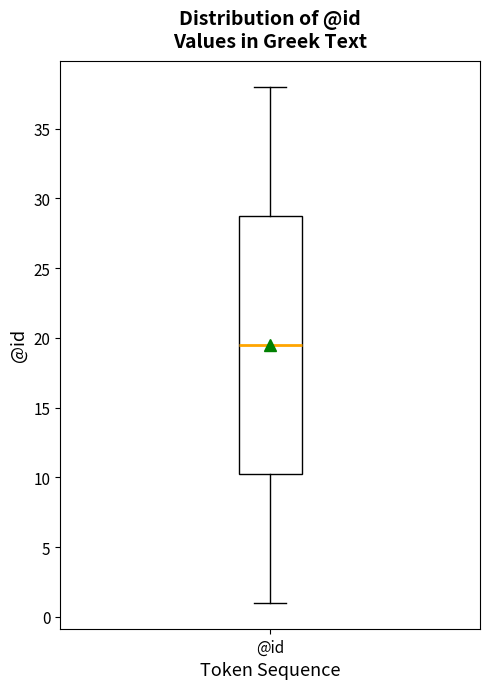

Read this box plot against the y-axis: the position of the median line, the range covered by the box, and the ends of both whiskers. The values are not printed on the chart, so give them approximately, as read against the axis.

median 19.5, box 10.5 to 29.0, whiskers 1.0 to 38.0